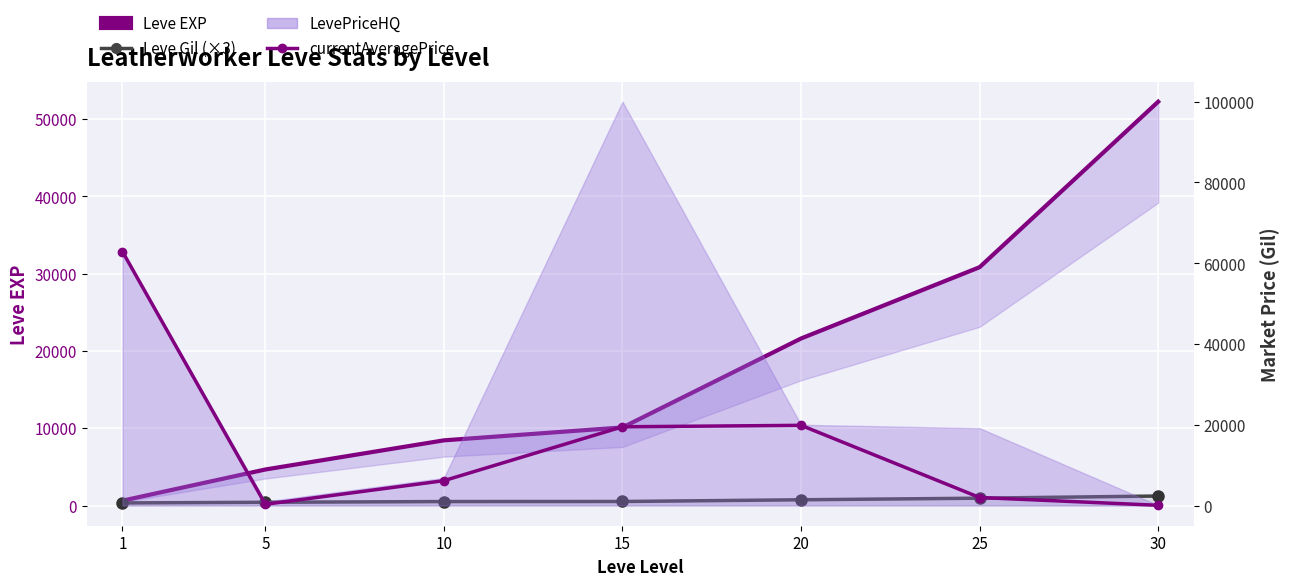

What is the sum of the Leve EXP values at 10 and 5?

13090